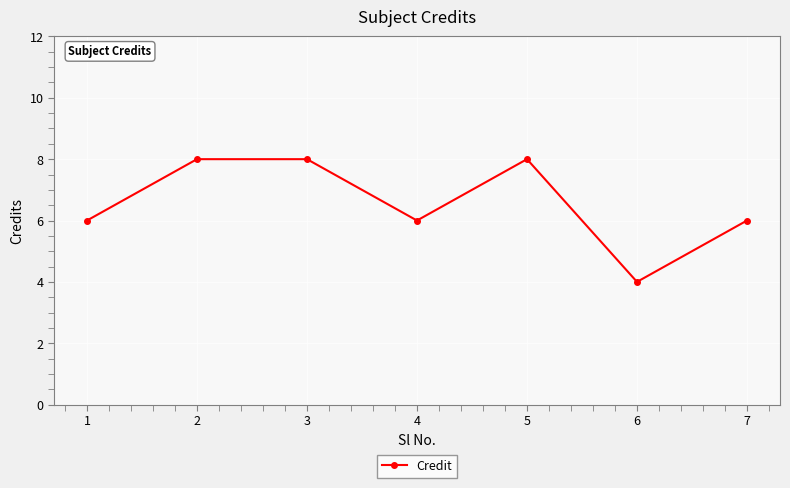

The chart shows a value of 8 at 3. True or false?

True